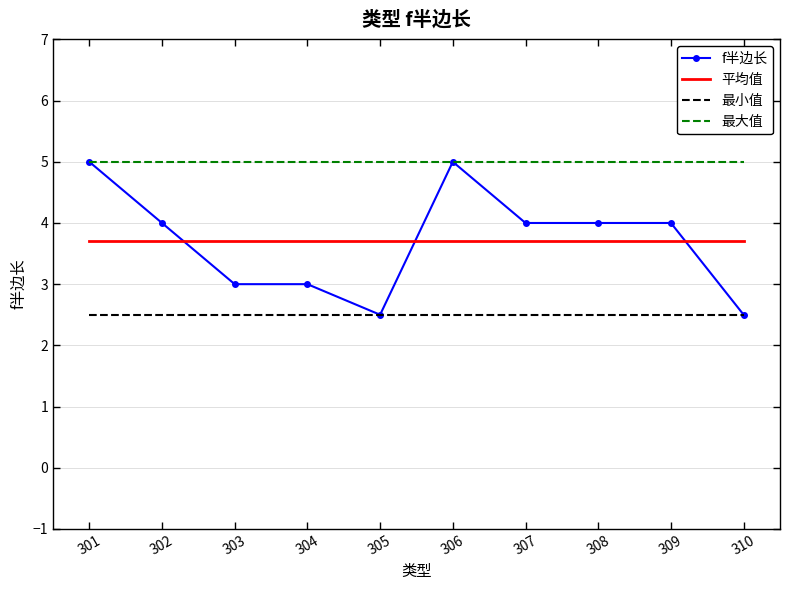

Is it true that f半边长 equals 3.0 at 304?

True